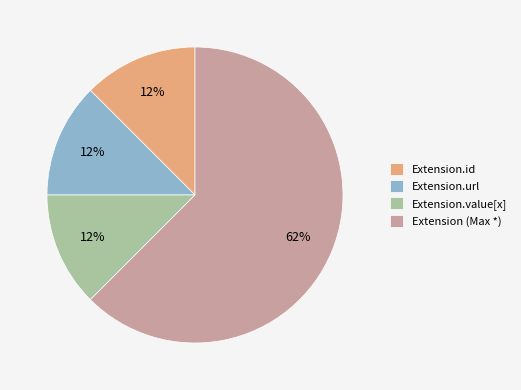

Is the sum of Extension.url and Extension (Max *) greater than half?

Yes